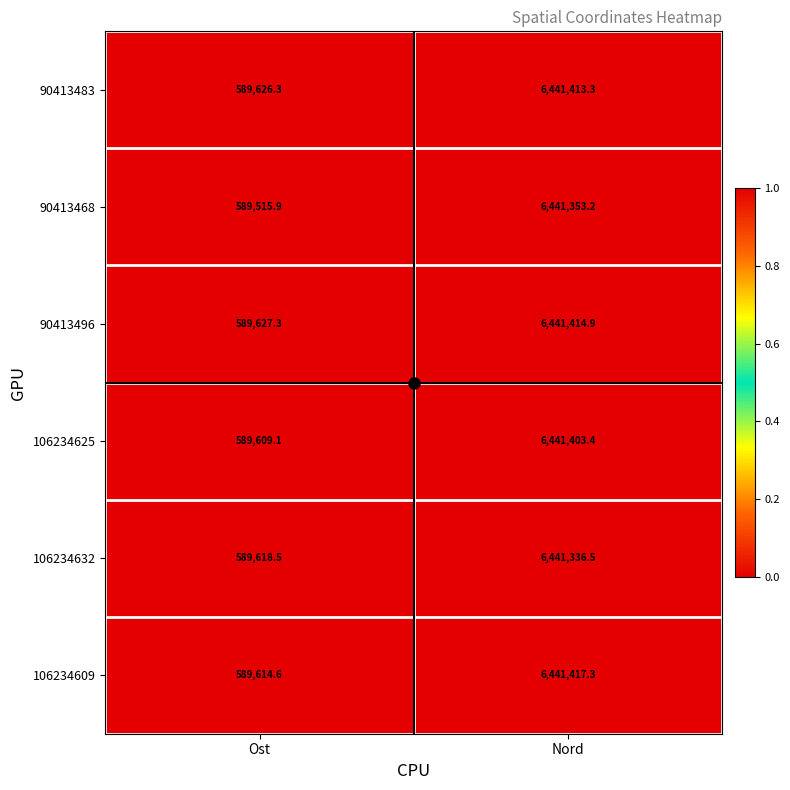

What value does the 106234625 series have at Nord?

6441403.4